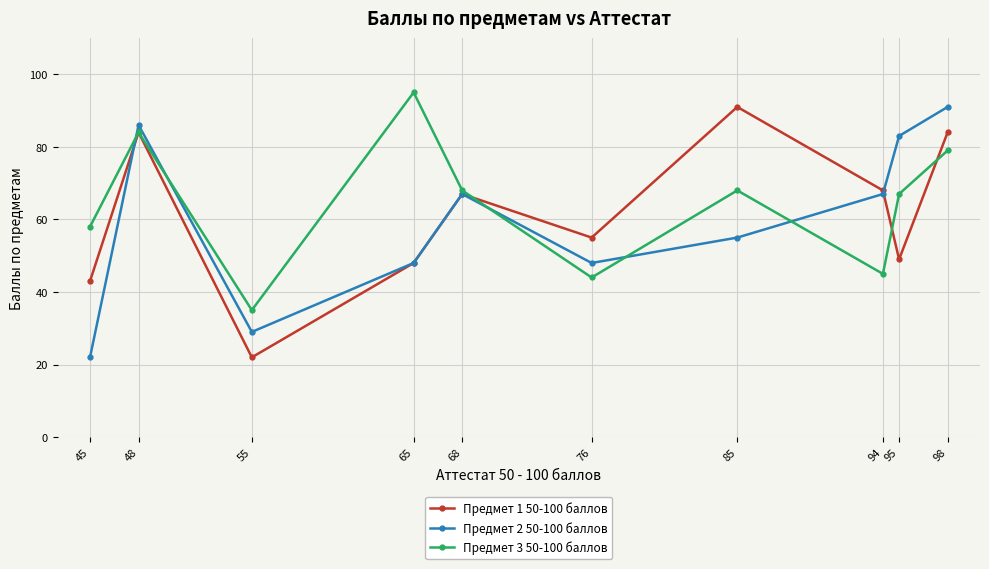

Where is the first local minimum for Предмет 3 50-100 баллов?

55